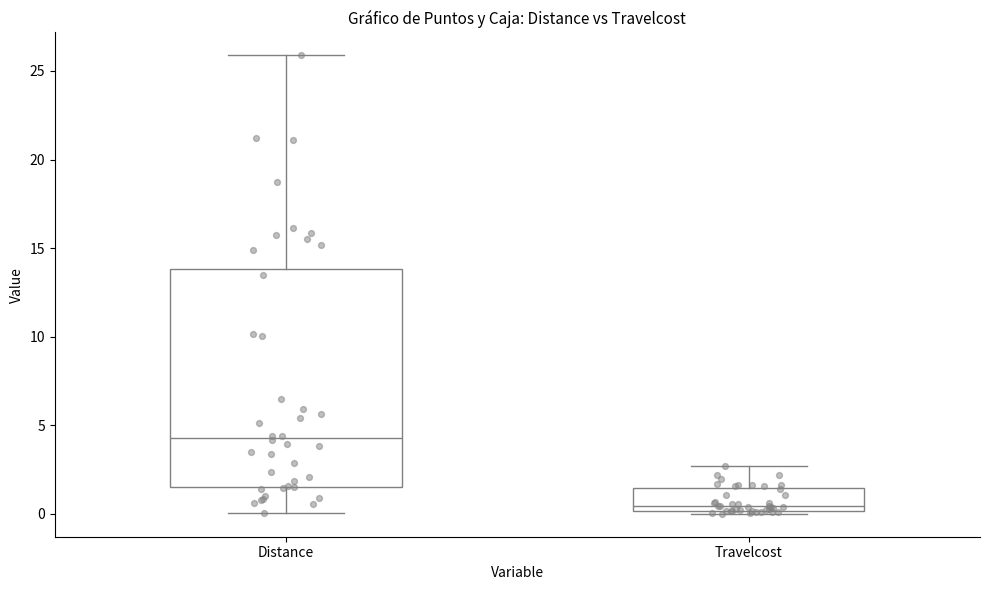

Comparing the boxes themselves (not the whiskers), which one is the tallest?

Distance